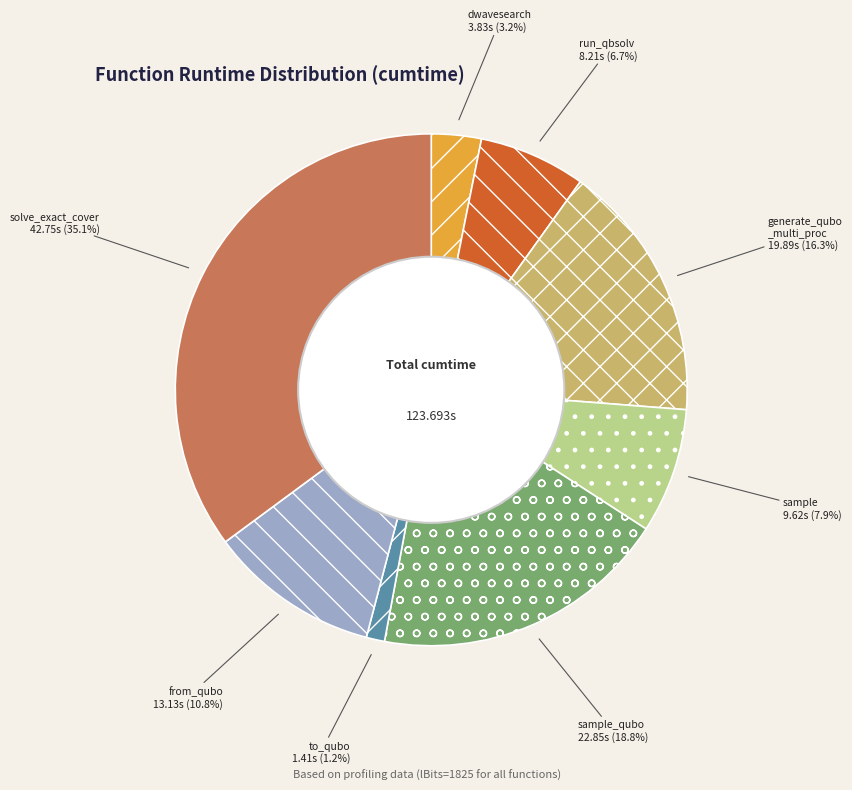

Is there any slice that represents more than half of the pie?

No